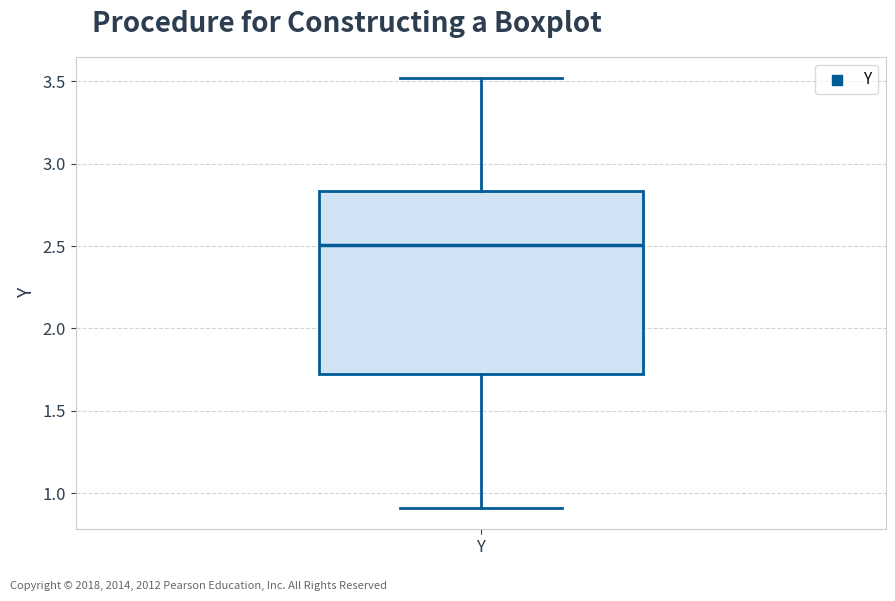

Read this box plot against the y-axis: the position of the median line, the range covered by the box, and the ends of both whiskers. The values are not printed on the chart, so give them approximately, as read against the axis.

median 2.50, box 1.70 to 2.85, whiskers 0.90 to 3.50